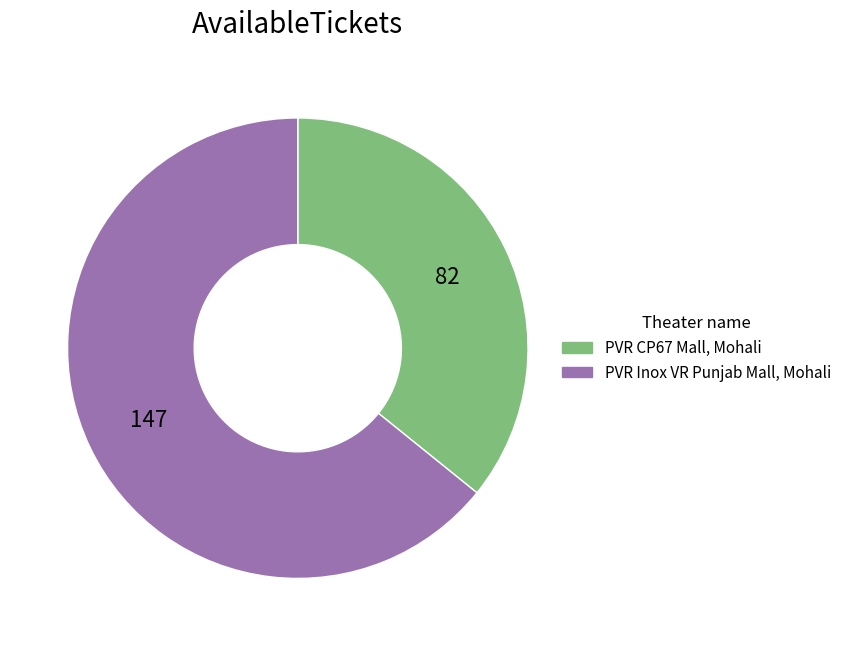

What is the majority slice?

PVR Inox VR Punjab Mall, Mohali